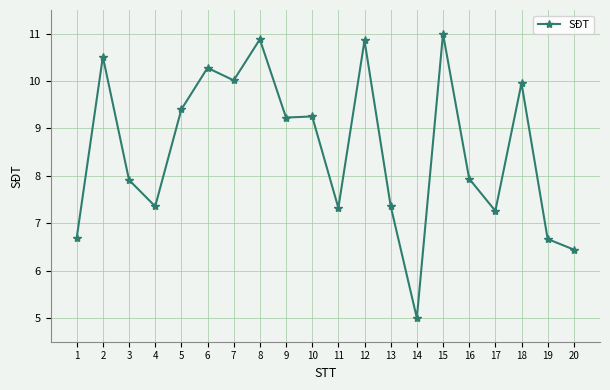

What is the smallest value displayed?

5.0